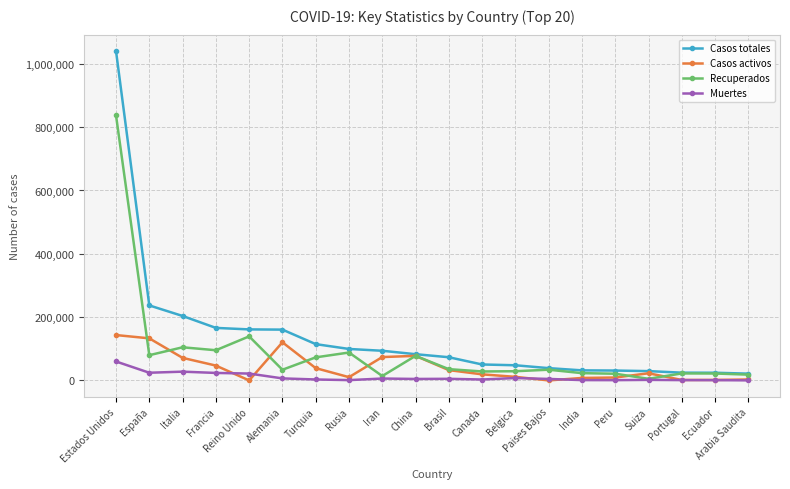

List the series in order of their peak value, highest first.

Casos totales, Recuperados, Casos activos, Muertes